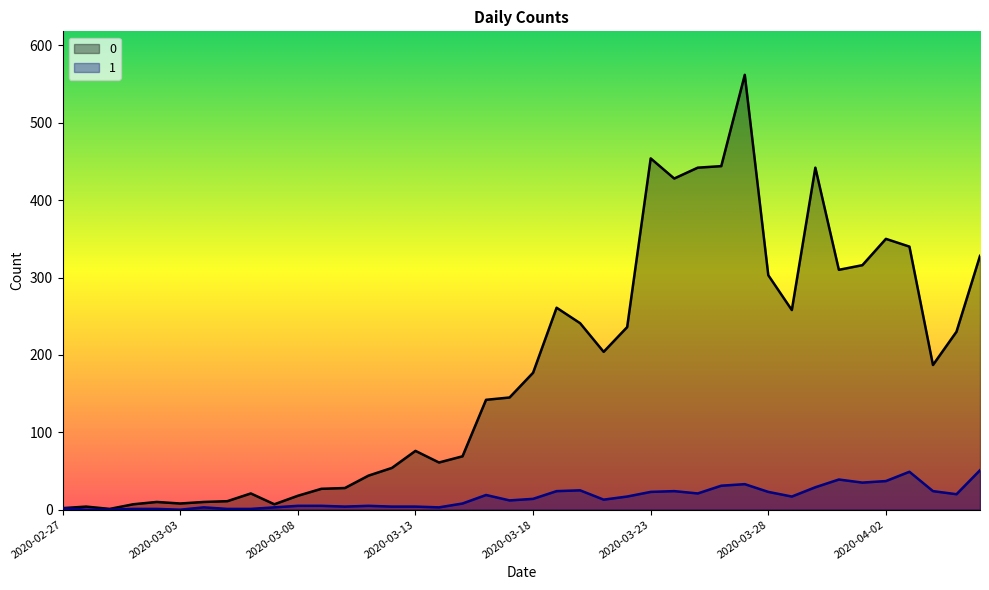

Count the number of data series in this chart.

2